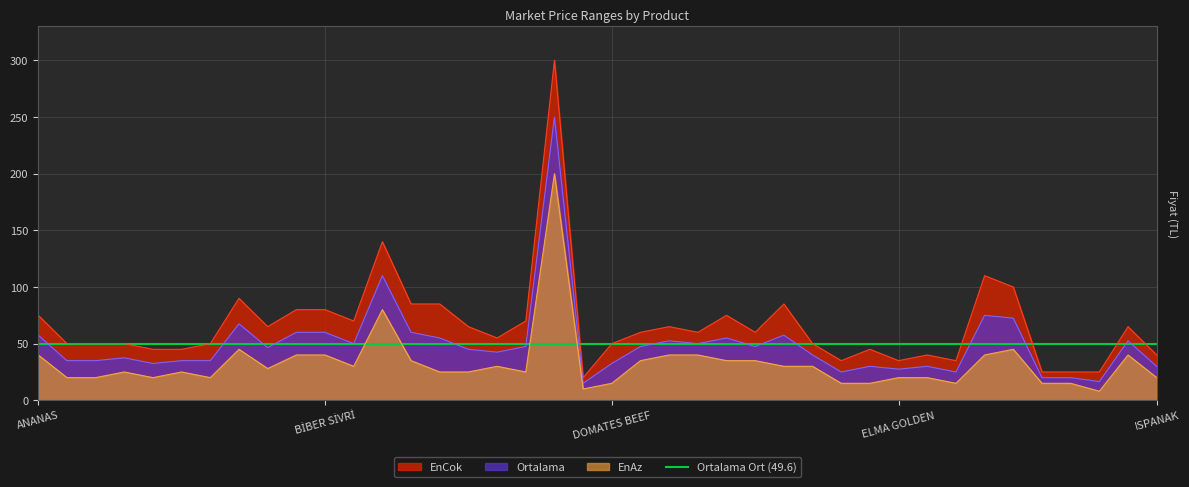

What is the maximum value for EnCok?

300.0